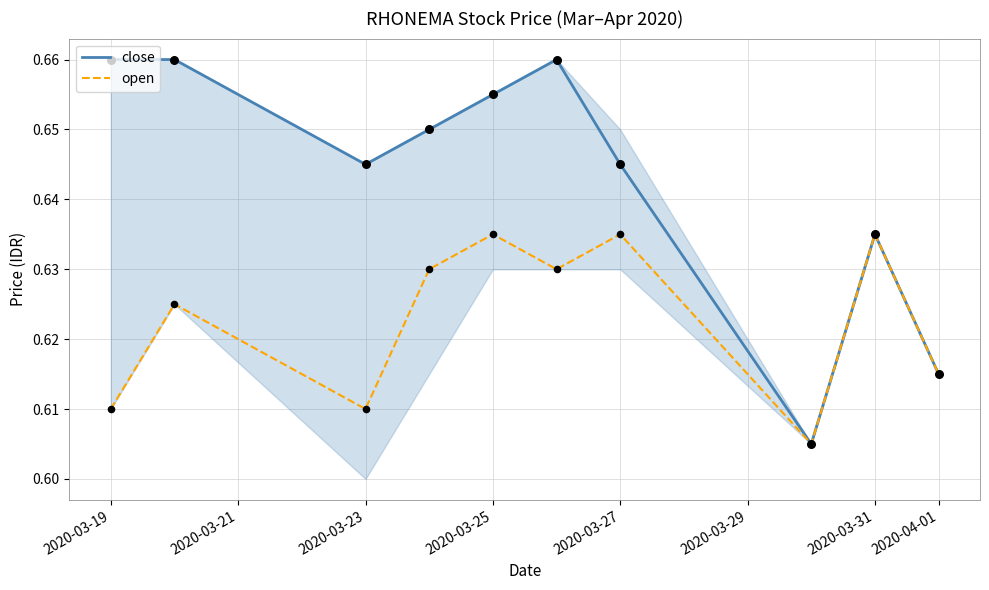

Which series has the widest spread of values?

close